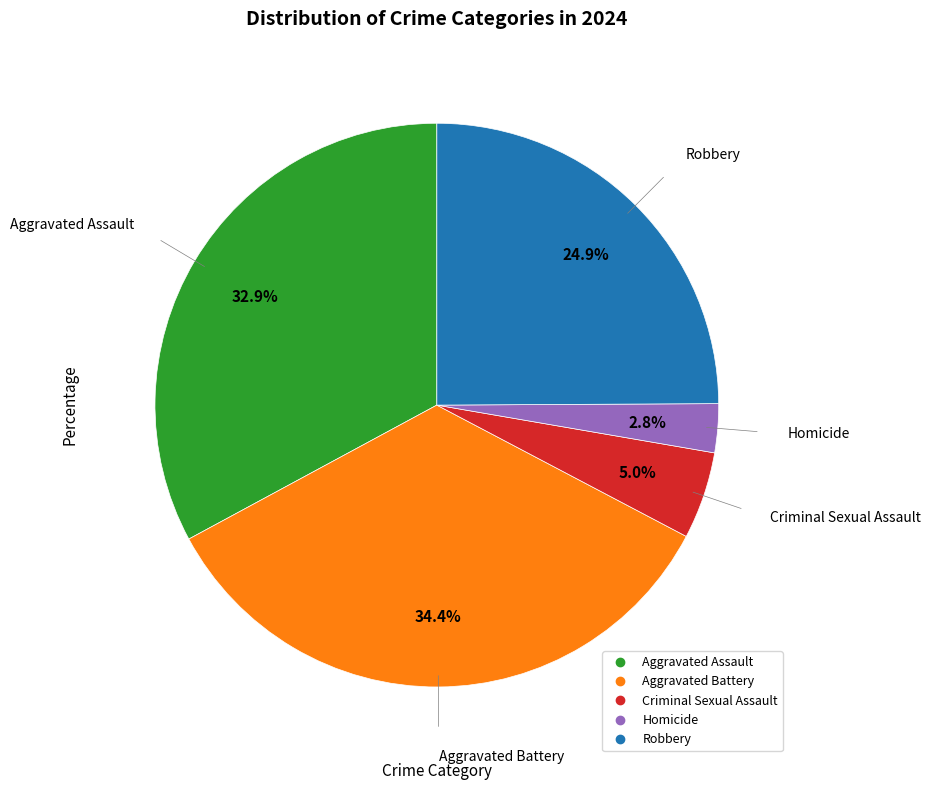

Rank the categories by value from lowest to highest.

Homicide, Criminal Sexual Assault, Robbery, Aggravated Assault, Aggravated Battery